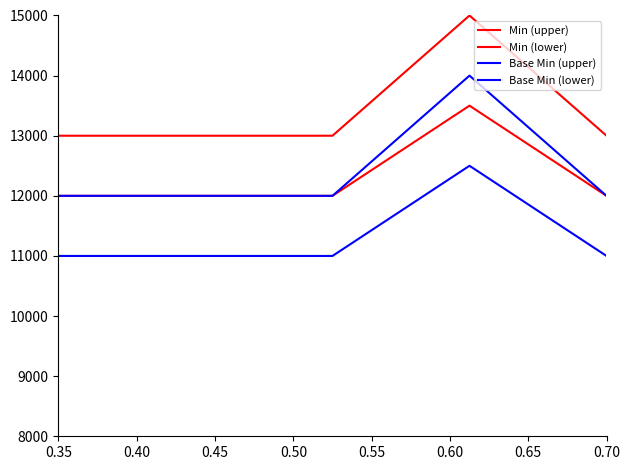

Reading left to right, list all the values displayed in this chart.

Min (upper): 13000	13000	13000	15000	13000
Min (lower): 12000	12000	12000	13500	12000
Base Min (upper): 12000	12000	12000	14000	12000
Base Min (lower): 11000	11000	11000	12500	11000